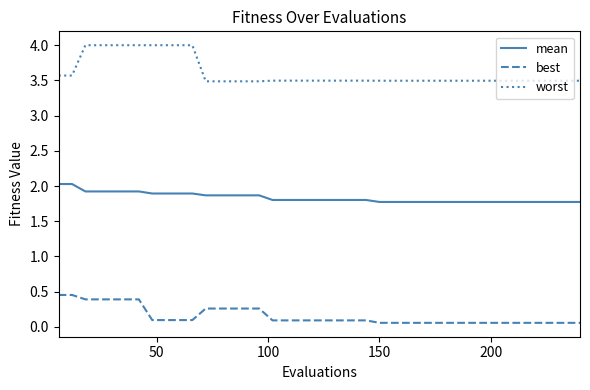

Which series has the largest total across all categories?

worst